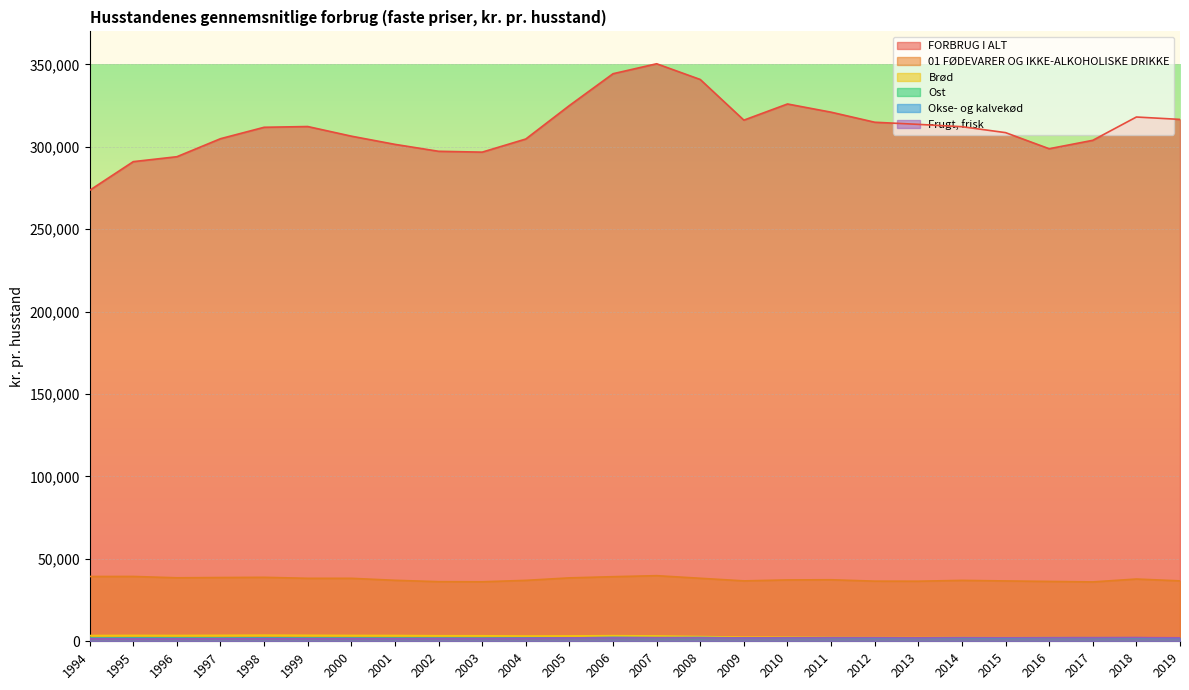

What is the greatest value displayed?

350367